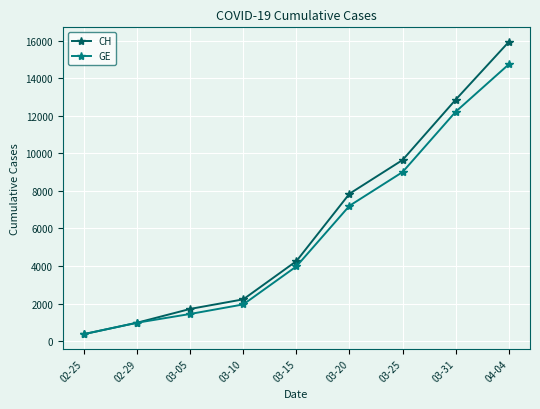

Reading left to right, extract all data points from this chart.

CH: 02-25=375	02-29=981	03-05=1715	03-10=2226	03-15=4259	03-20=7847	03-25=9642	03-31=12852	04-04=15926
GE: 02-25=375	02-29=981	03-05=1447	03-10=1955	03-15=3978	03-20=7205	03-25=9000	03-31=12210	04-04=14733